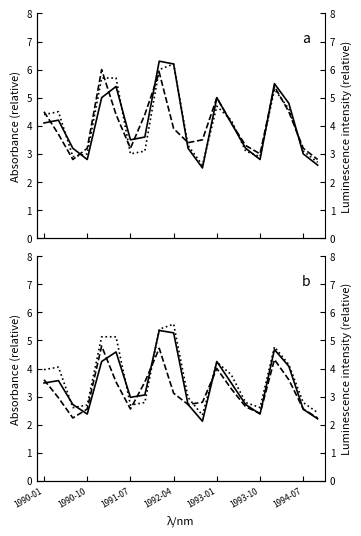

The value_dot series shows 5.4 at 1990-10. True or false?

False